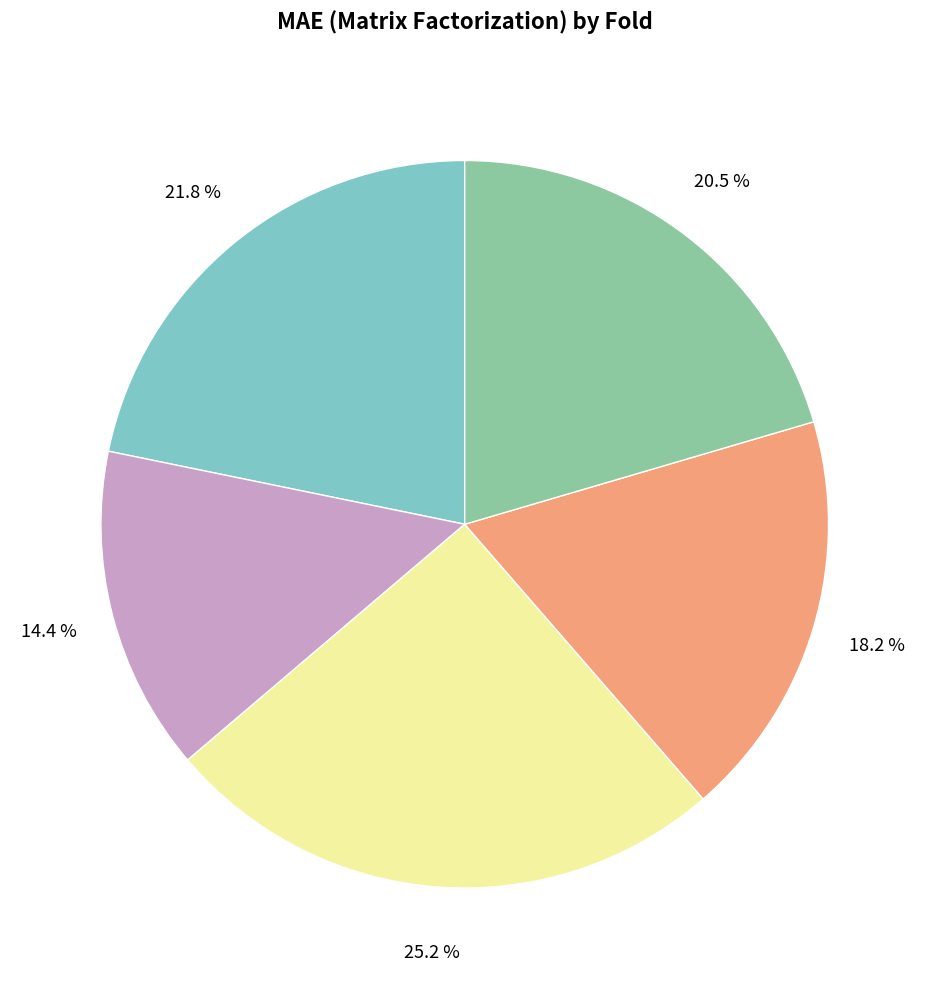

Does any single category account for the majority?

No